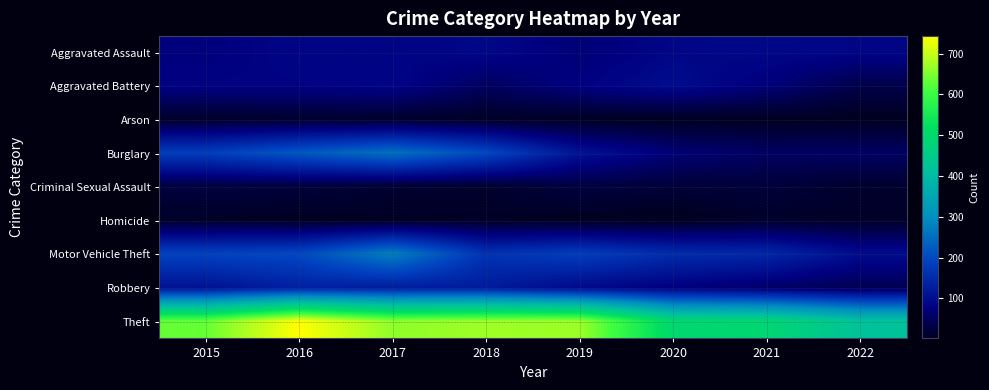

Reading left to right, what are all the values shown in this chart?

Aggravated Assault: 2015=75	2016=85	2017=82	2018=90	2019=69	2020=88	2021=90	2022=87
Aggravated Battery: 2015=81	2016=81	2017=87	2018=51	2019=79	2020=98	2021=72	2022=35
Arson: 2015=10	2016=14	2017=12	2018=8	2019=5	2020=4	2021=4	2022=3
Burglary: 2015=183	2016=222	2017=257	2018=200	2019=110	2020=69	2021=53	2022=55
Criminal Sexual Assault: 2015=26	2016=23	2017=16	2018=14	2019=27	2020=21	2021=23	2022=13
Homicide: 2015=9	2016=5	2017=6	2018=8	2019=3	2020=2	2021=11	2022=9
Motor Vehicle Theft: 2015=191	2016=199	2017=278	2018=165	2019=183	2020=154	2021=146	2022=98
Robbery: 2015=108	2016=134	2017=127	2018=125	2019=94	2020=75	2021=58	2022=41
Theft: 2015=634	2016=743	2017=661	2018=671	2019=670	2020=494	2021=488	2022=420